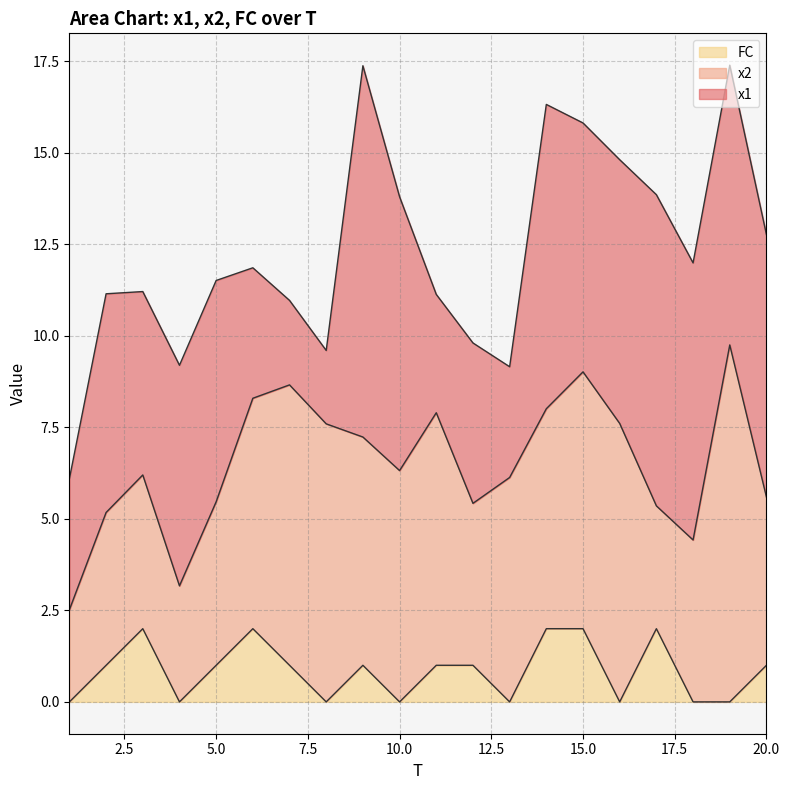

Which series changed the most between 6 and 13?

FC